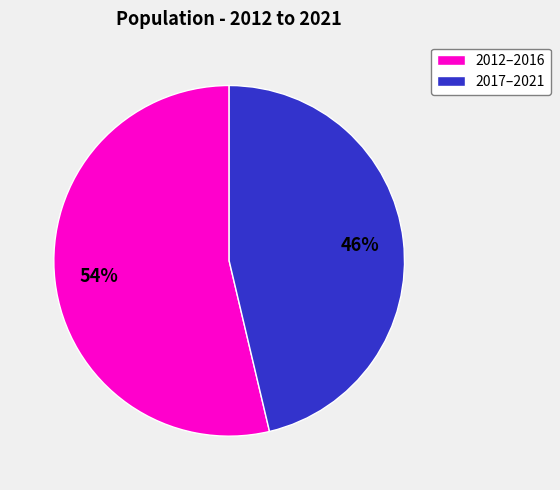

To the nearest percent, what portion does 2012–2016 represent?

54%